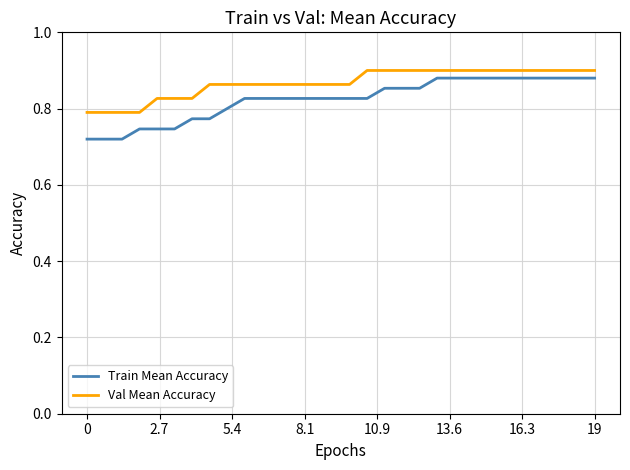

Which series has the widest spread of values?

Train Mean Accuracy